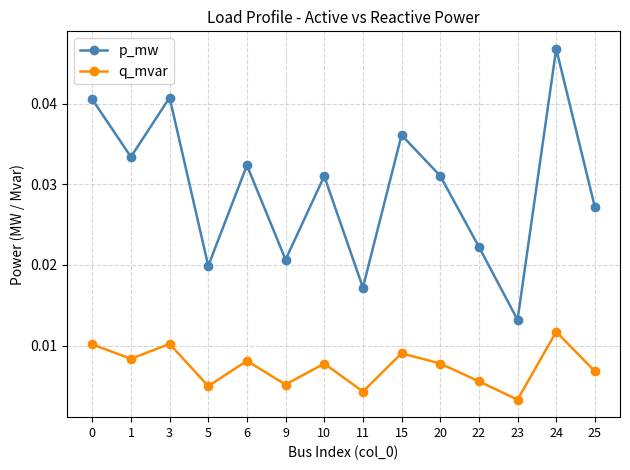

Does the chart have visible grid lines?

Yes